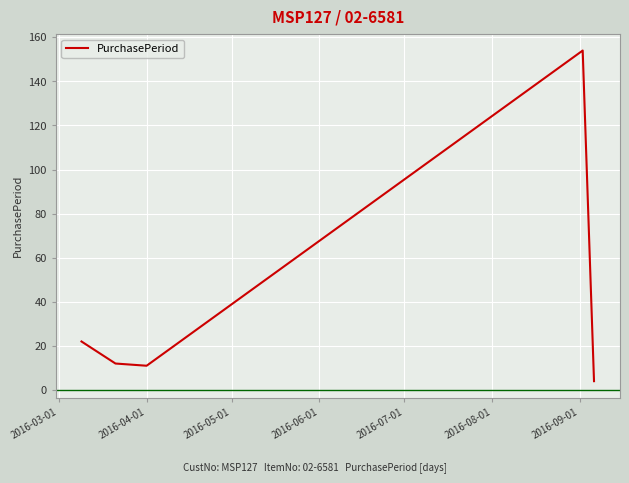

True or false: there are more than 0 points higher than both neighbors.

True